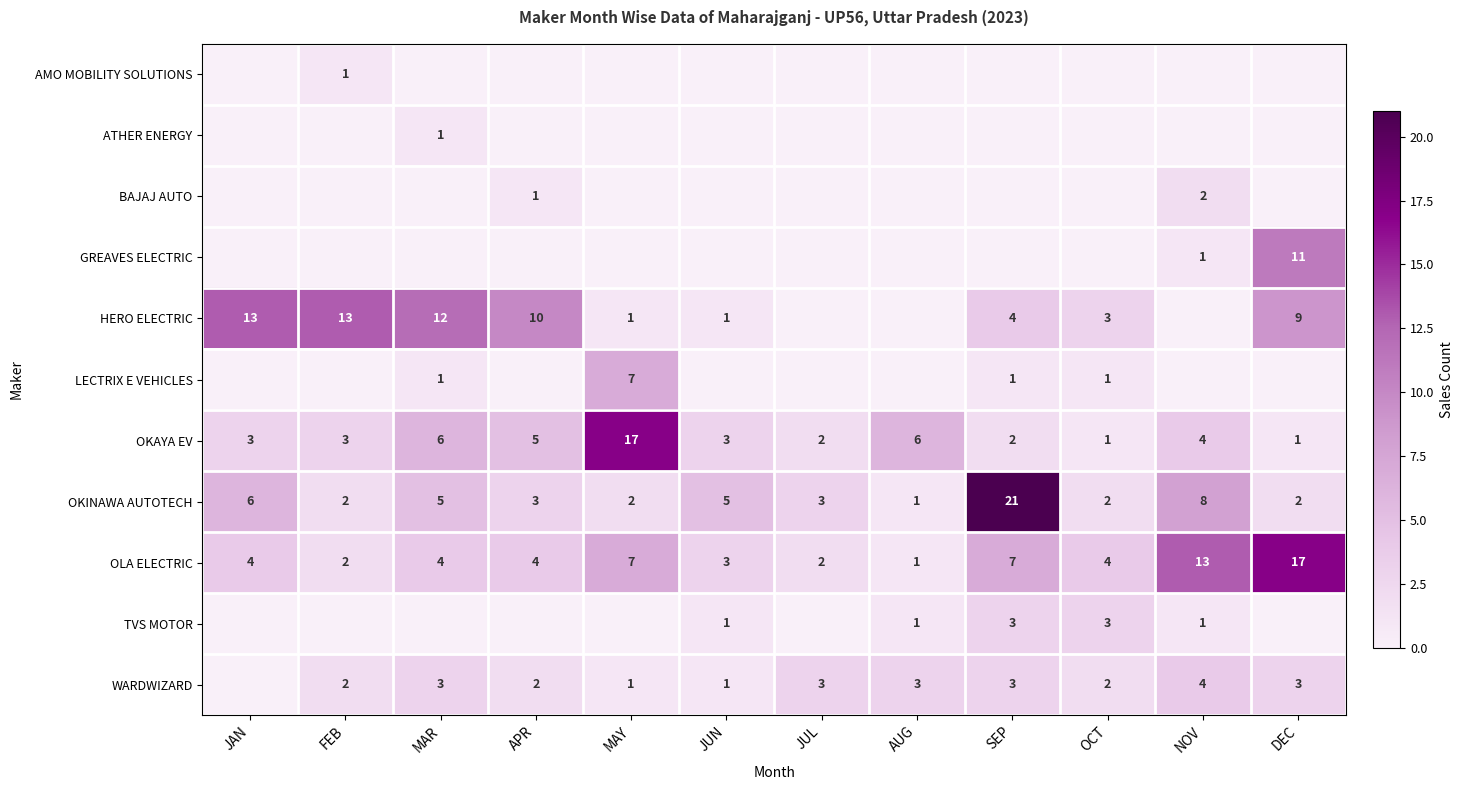

The value of OKINAWA AUTOTECH at MAY is 3. True or false?

False